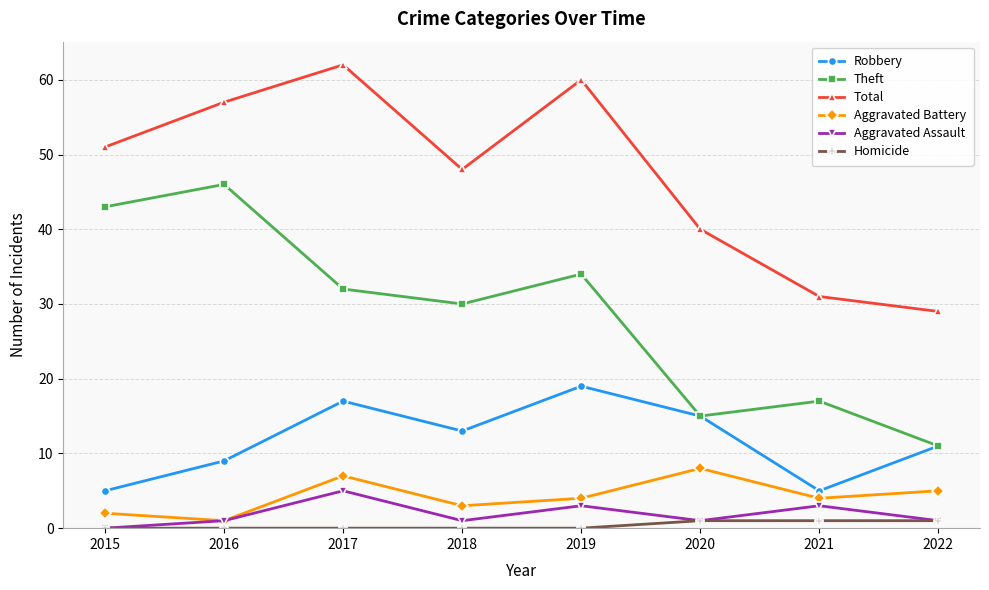

Reading right to left, what are all the values shown in this chart?

Robbery: 11	5	15	19	13	17	9	5
Theft: 11	17	15	34	30	32	46	43
Total: 29	31	40	60	48	62	57	51
Aggravated Battery: 5	4	8	4	3	7	1	2
Aggravated Assault: 1	3	1	3	1	5	1	0
Homicide: 1	1	1	0	0	0	0	0